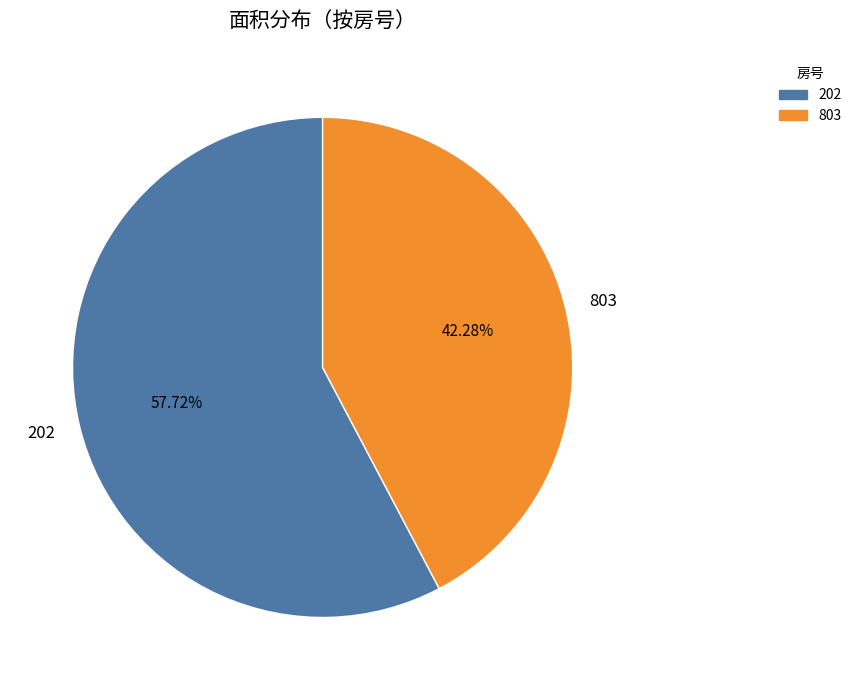

Is it true that 202 is 58% of the pie?

True